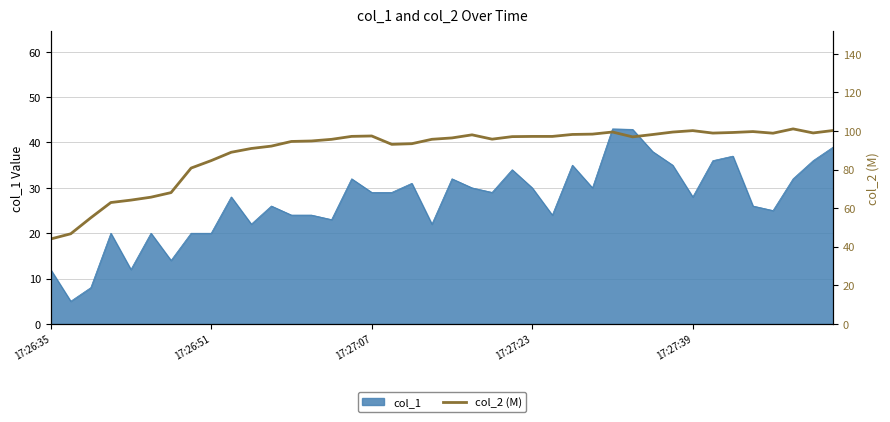

What is the minimum value for col_1?

5.0